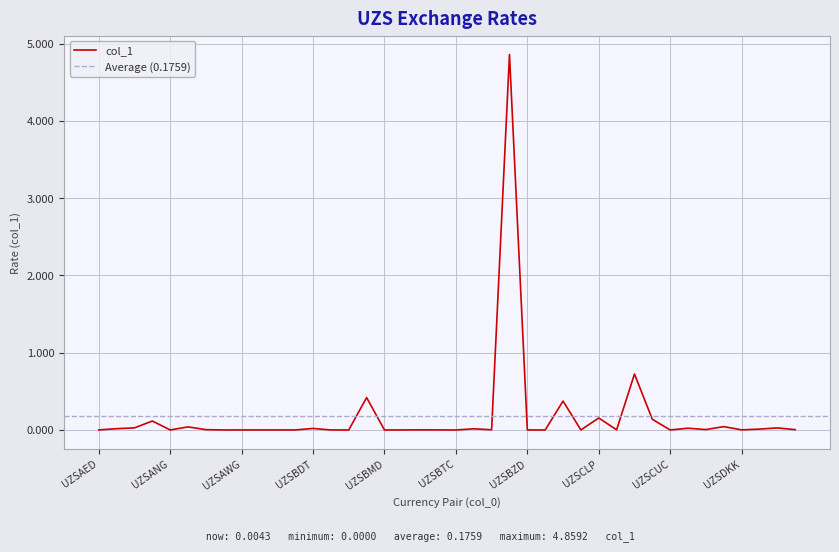

List the labels in order of value, largest first.

UZSBYR, UZSCOP, UZSBIF, UZSCDF, UZSCLP, UZSCRC, UZSAMD, UZSDJF, UZSAOA, UZSALL, UZSDZD, UZSCVE, UZSBDT, UZSAFN, UZSBTN, UZSDOP, UZSCZK, UZSEGP, UZSARS, UZSBWP, UZSBOB, UZSCNY, UZSDKK, UZSAED, UZSBRL, UZSBBD, UZSBZD, UZSAWG, UZSANG, UZSAZN, UZSBAM, UZSBGN, UZSBND, UZSAUD, UZSCAD, UZSBMD, UZSCUC, UZSCHF, UZSBHD, UZSBTC